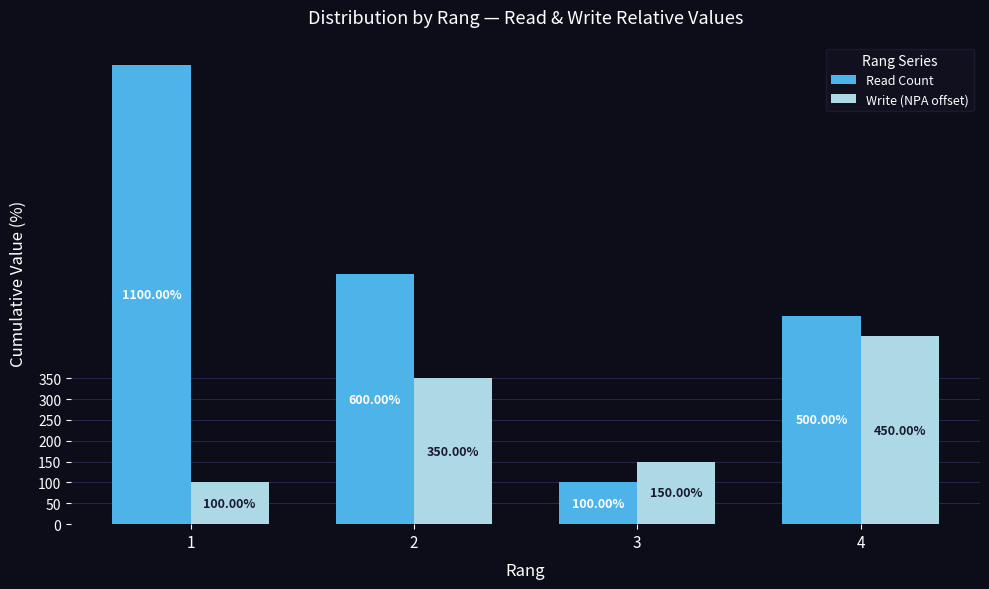

Reading left to right, extract all data points from this chart.

Read Count: 1=1100	2=600	3=100	4=500
Write (NPA offset): 1=100	2=350	3=150	4=450